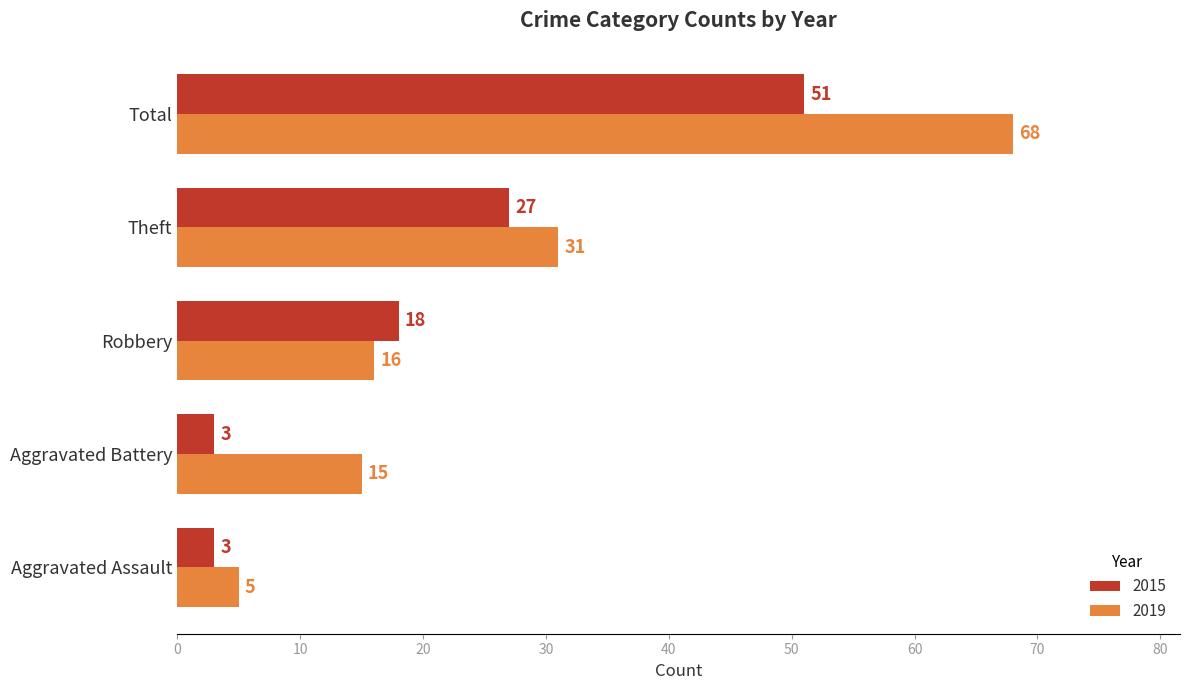

List the series in order of their overall mean, highest first.

2019, 2015